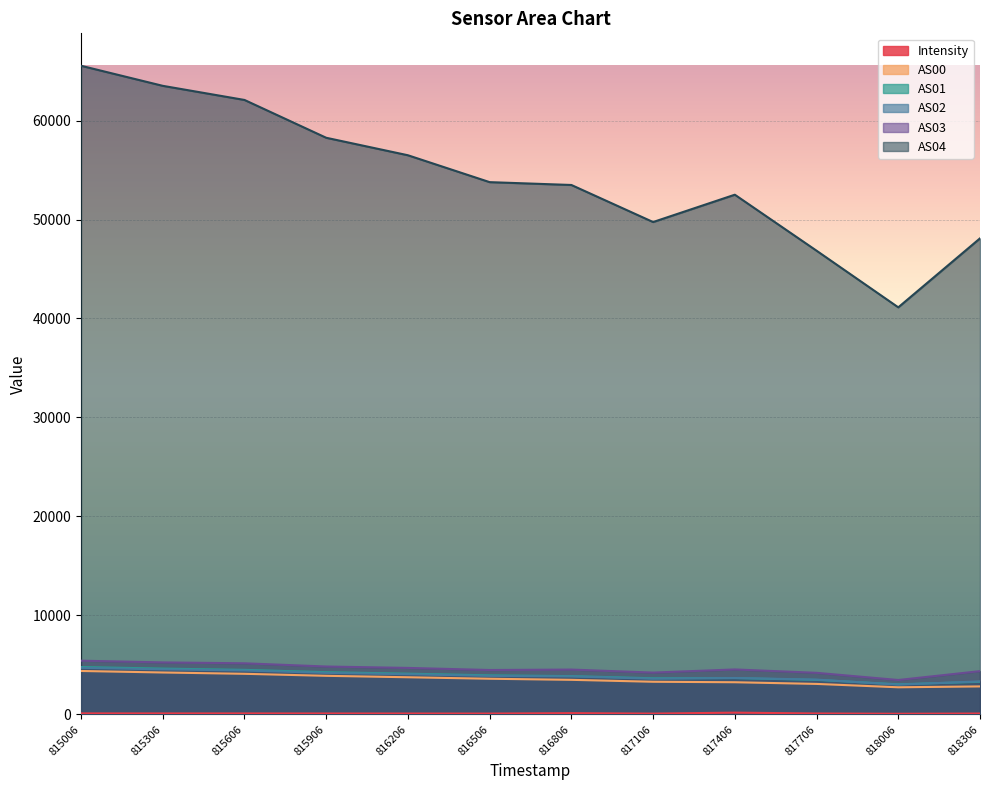

True or false: AS02 and AS01 intersect in this chart.

True